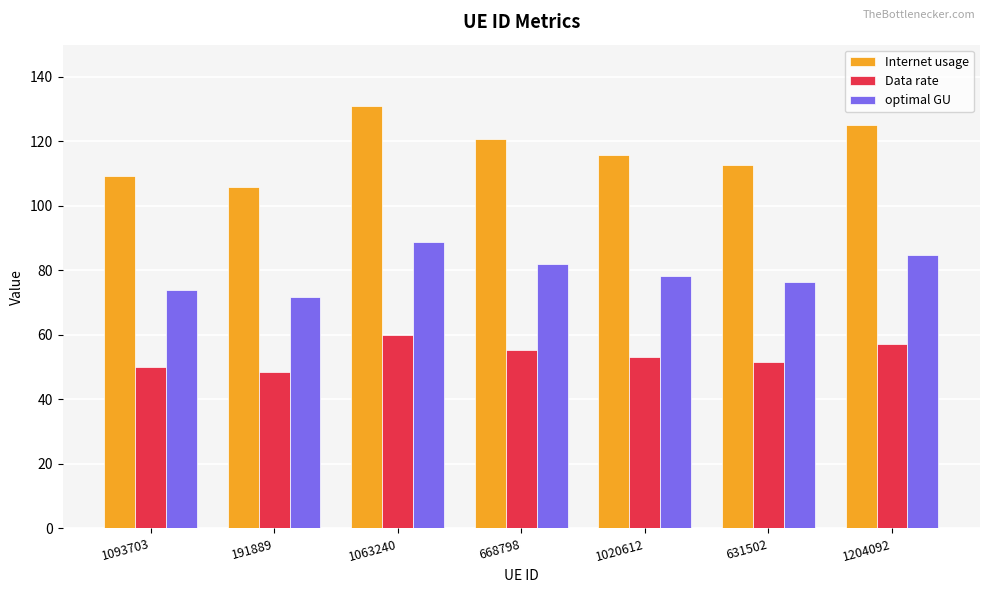

Which category has the lowest value in the optimal GU series?

191889